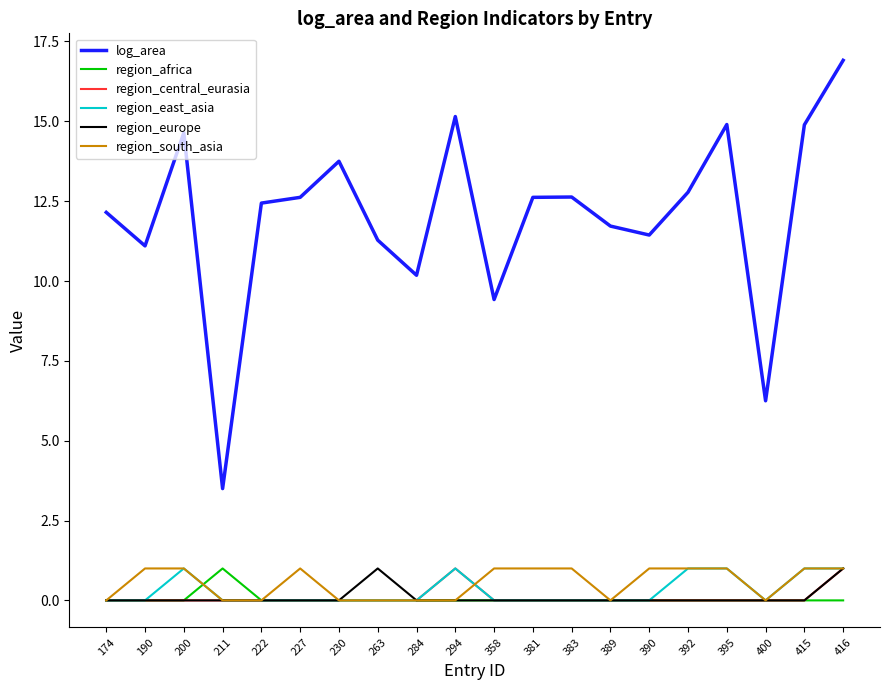

What value does the log_area series have at 381?

12.6